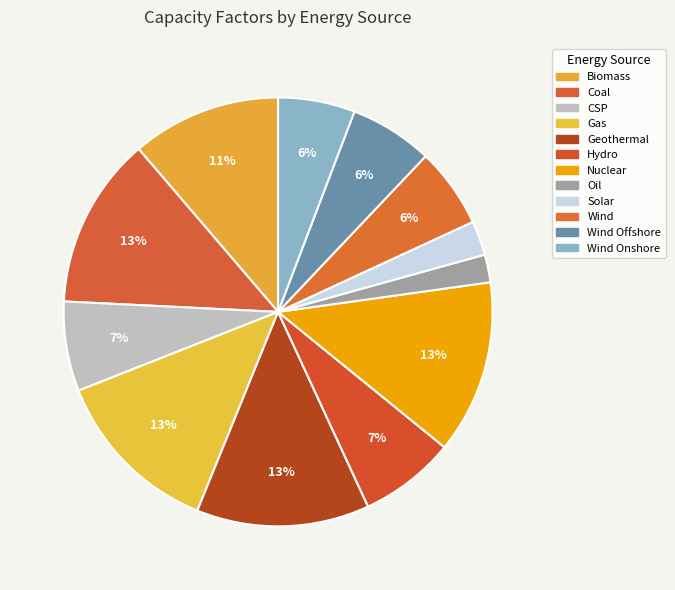

Is there a majority slice in this chart?

No